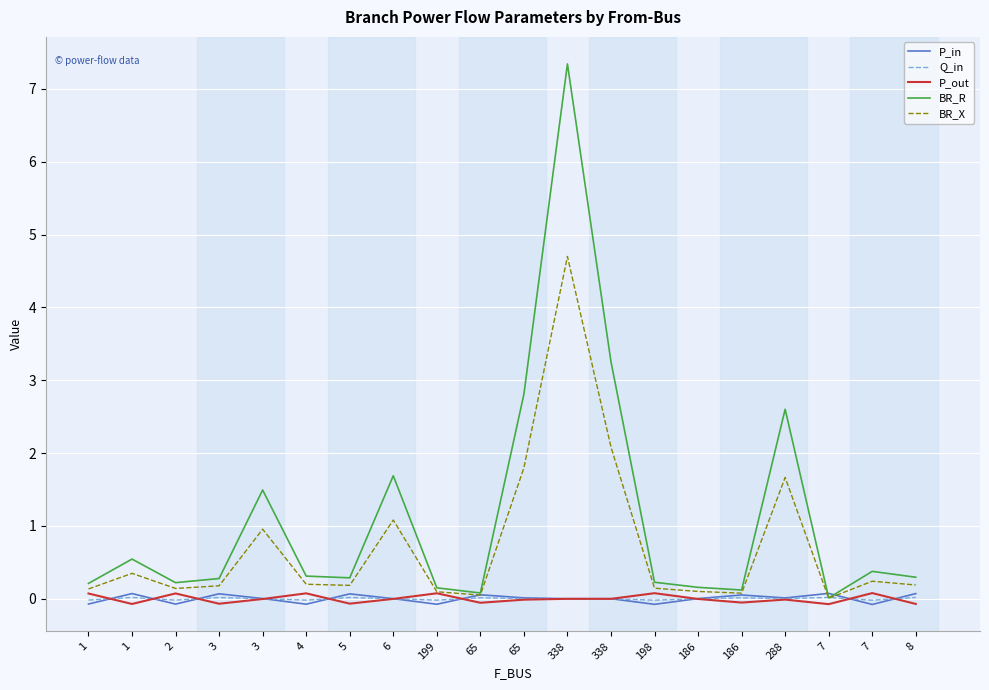

How many lines are shown in the chart?

5